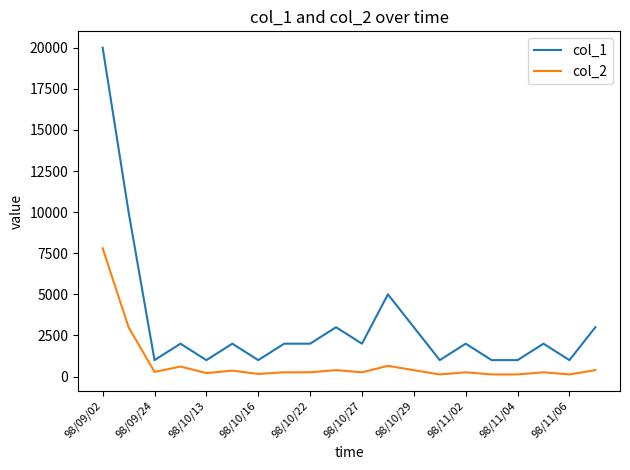

Which series has the largest range (max minus min)?

col_1